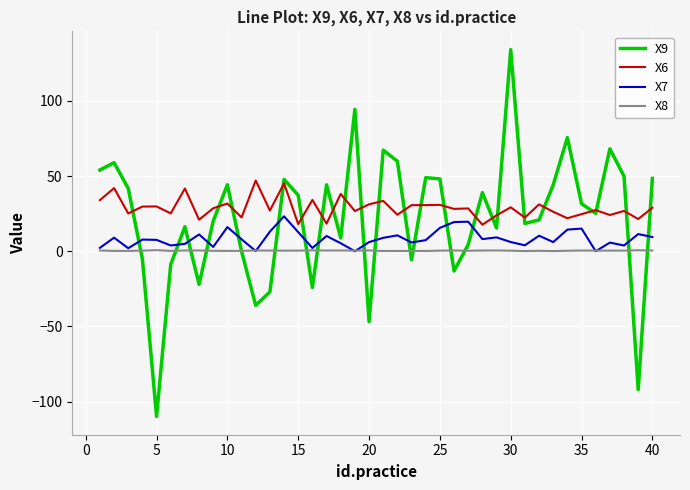

Which series has the widest spread of values?

X9